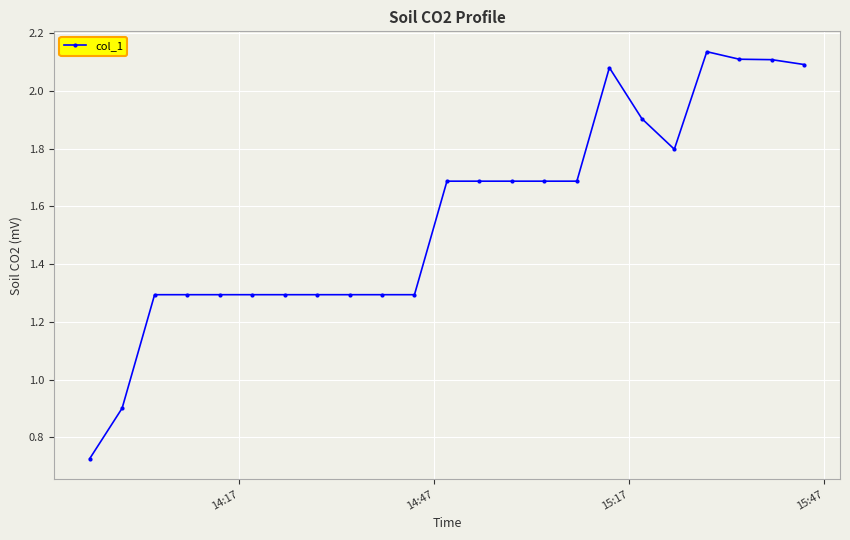

What is the difference between the second highest and minimum values?

1.4